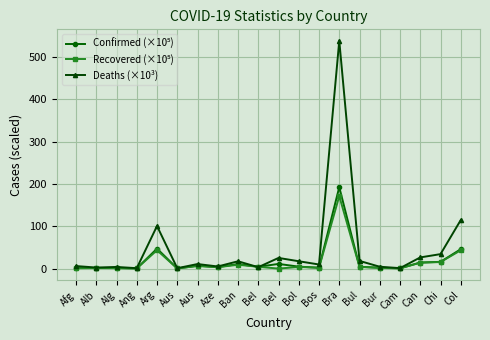

Is this an area chart (filled region under the line)?

No